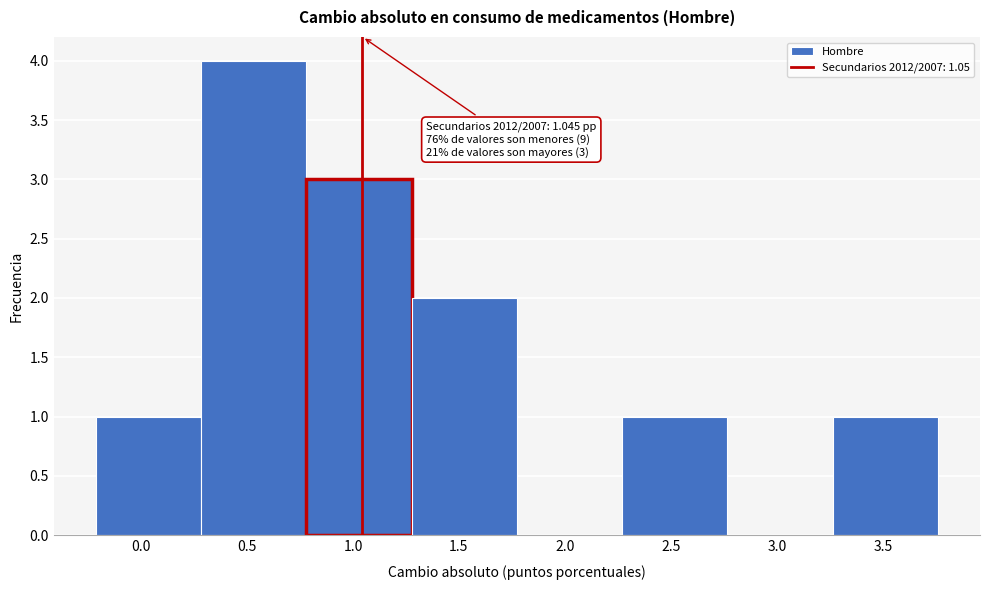

Over which range of the x-axis is the bar tallest?

0.30 to 0.80